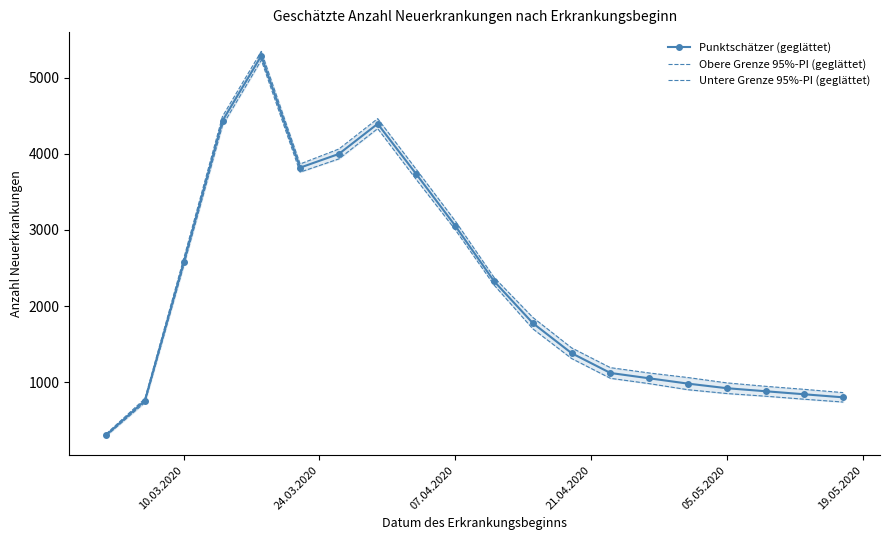

In Untere Grenze 95%-PI (geglättet), how many points are lower than both neighbors (excluding endpoints)?

1